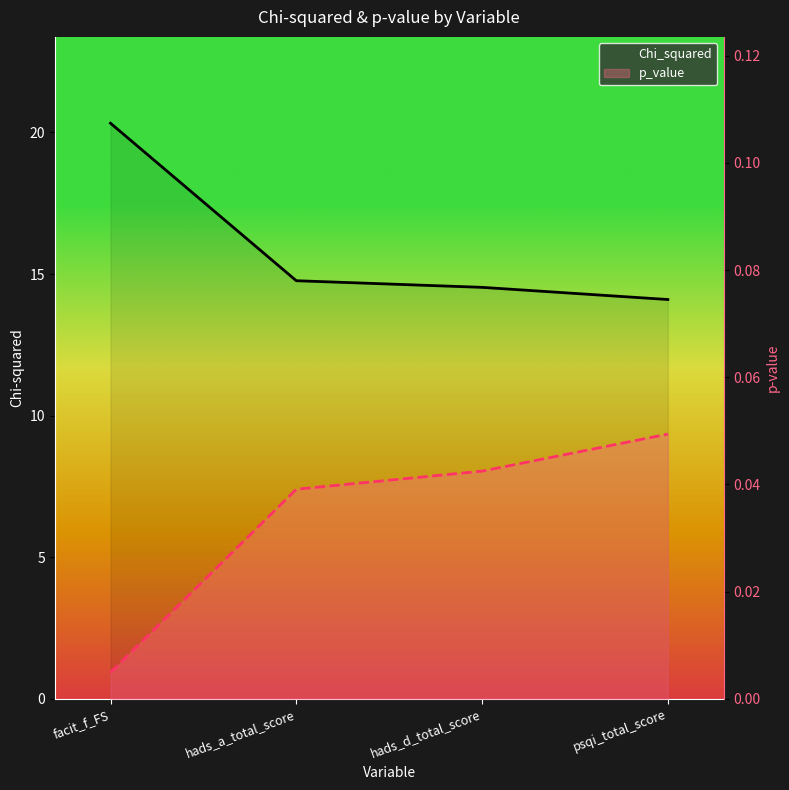

What is the minimum value for Chi_squared?

14.1